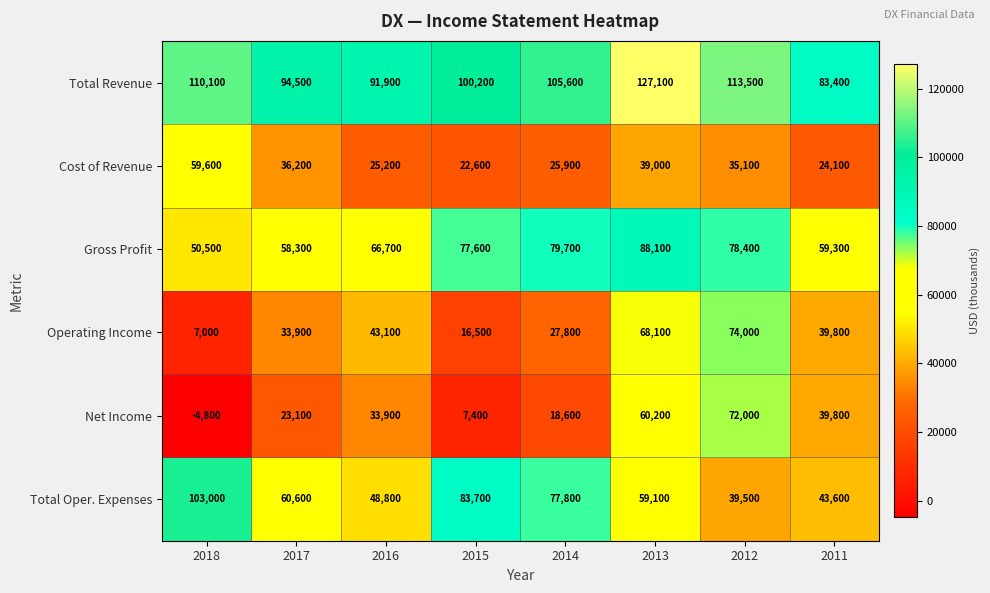

What is the average value of the Operating Income series?

38775